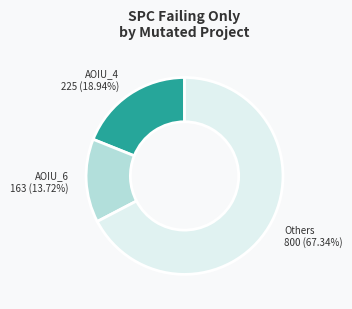

Is there a majority slice in this chart?

Yes